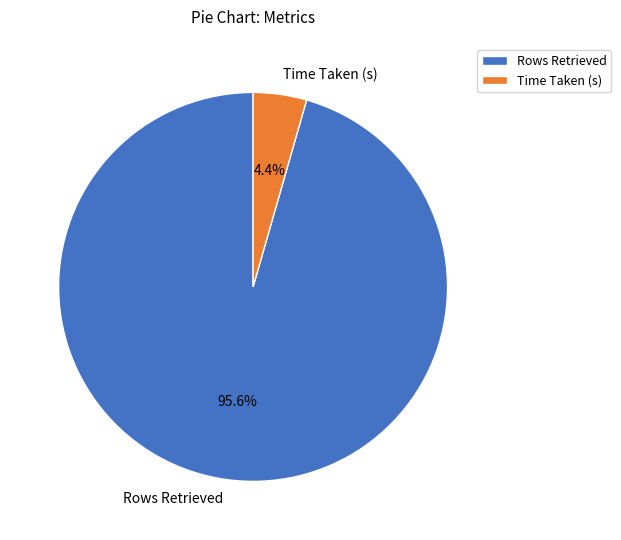

What percentage is the Rows Retrieved slice, to the nearest percent?

96%